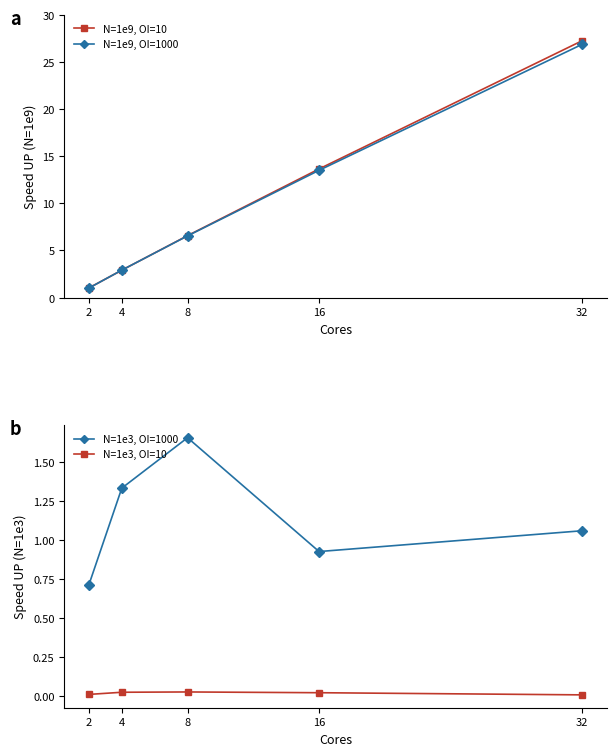

Is the value of N=1e3, OI=10 at 16 greater than the value of N=1e9, OI=1000 at 32?

No